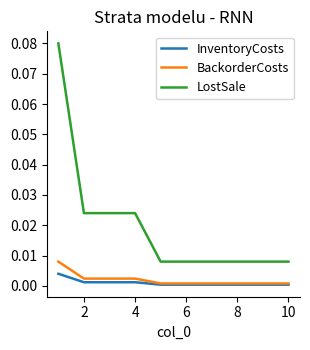

How many categories are shown in the chart?

10